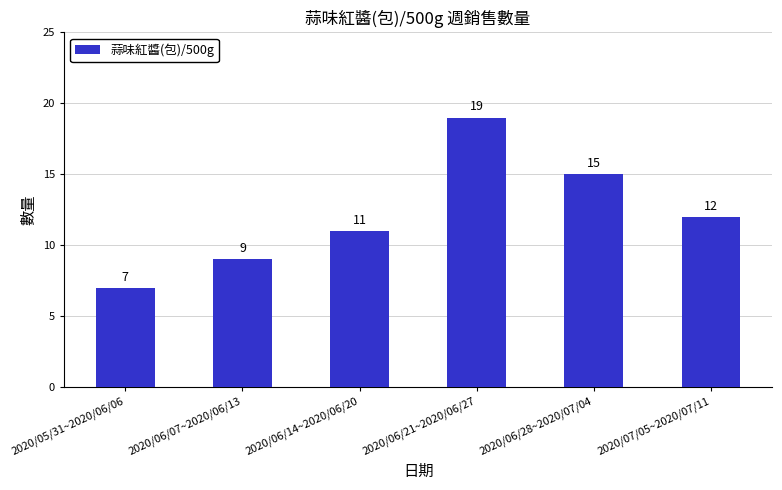

What is the value of the 1st bar from the left?

7